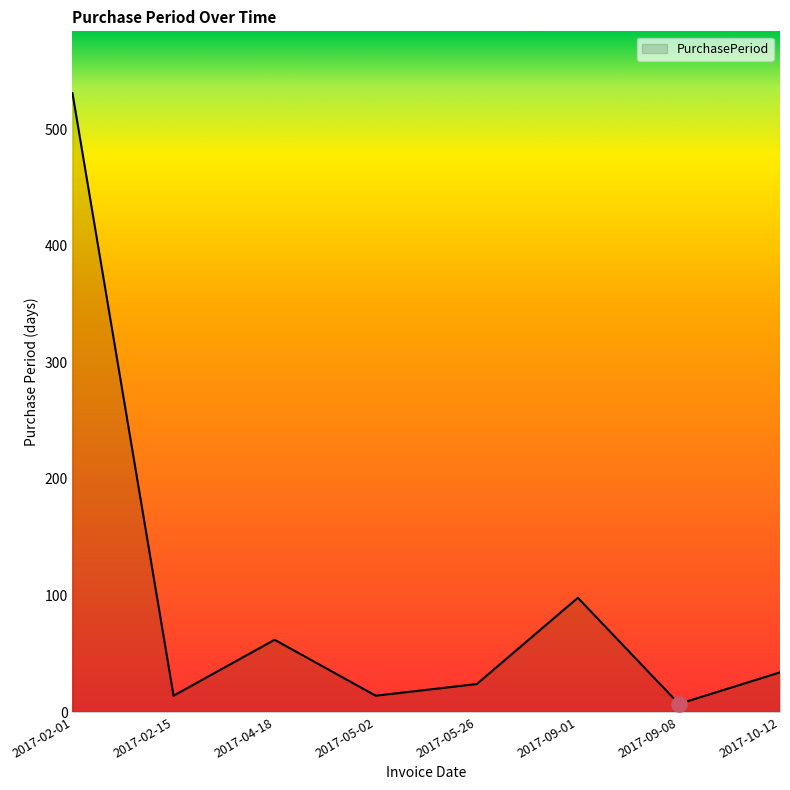

Between 2017-04-18 and 2017-05-26, which is larger?

2017-04-18